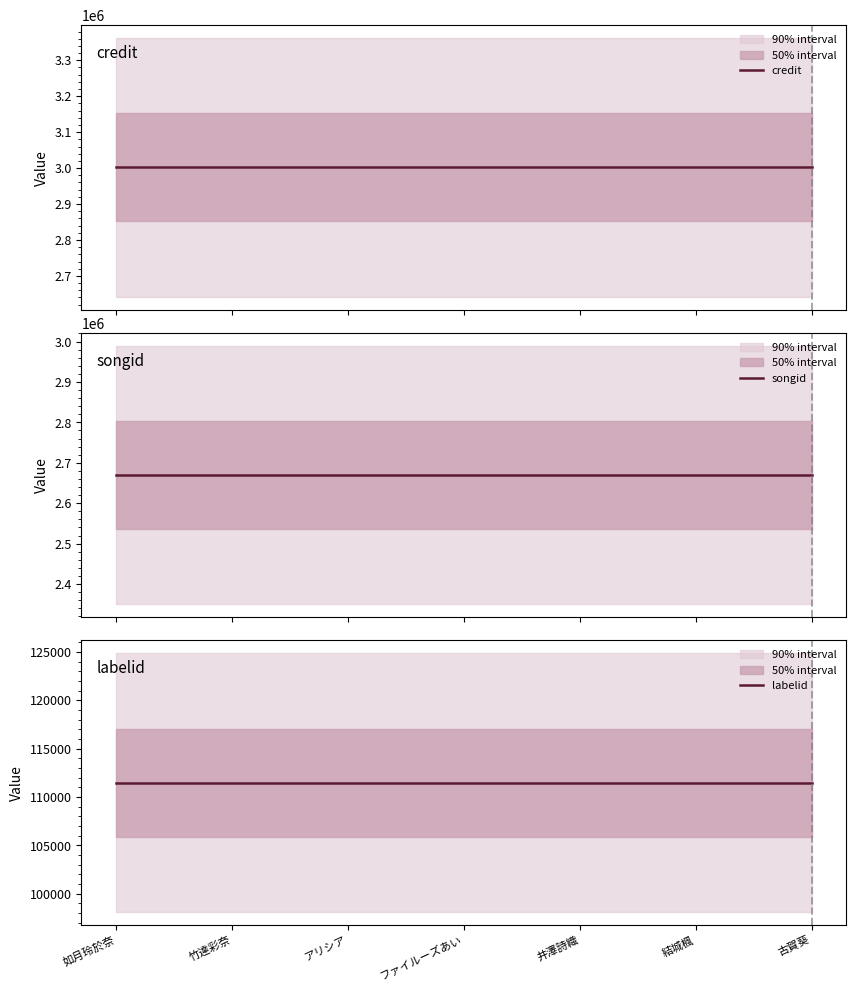

True or false: credit and labelid cross at least once.

False